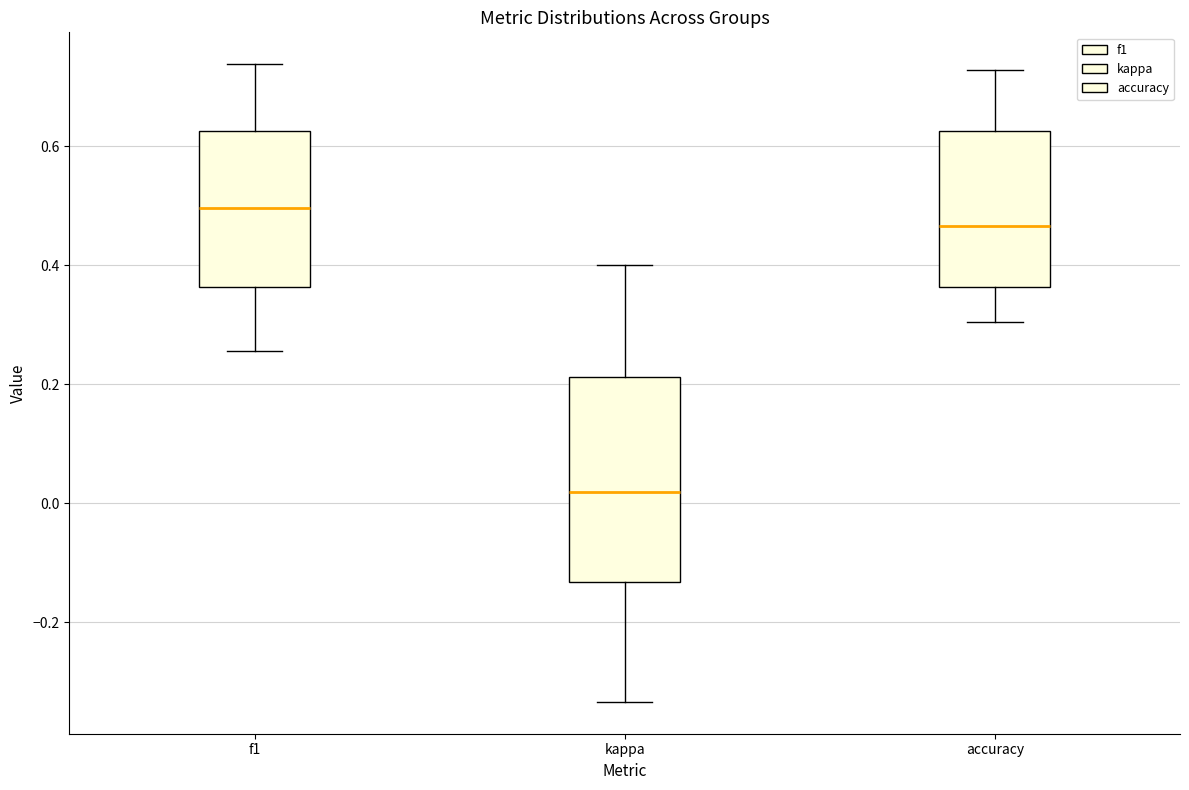

Reading left to right, read every box against the y-axis: the position of its median line, the range the box covers, and the ends of its whiskers. The values are not printed on the chart, so give them approximately, as read against the axis.

f1: median 0.50, box 0.36 to 0.62, whiskers 0.26 to 0.74
kappa: median 0.02, box -0.14 to 0.22, whiskers -0.34 to 0.40
accuracy: median 0.46, box 0.36 to 0.62, whiskers 0.30 to 0.72